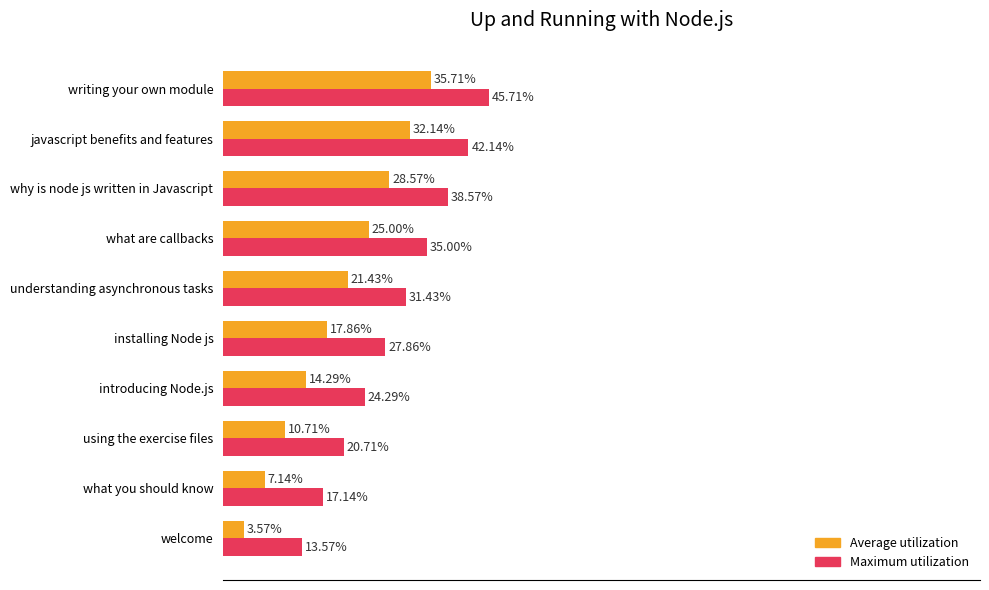

At which label is Average utilization closest to 19?

installing Node js